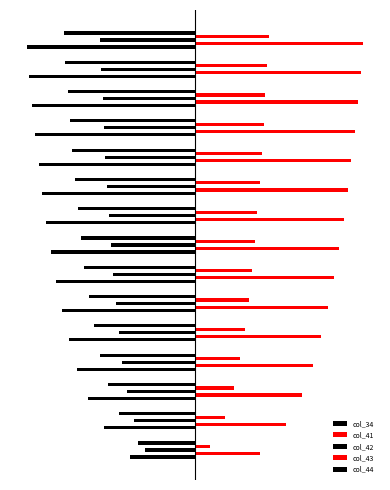

What is the value of the col_44 bar at the 9th from the left?

-3.1